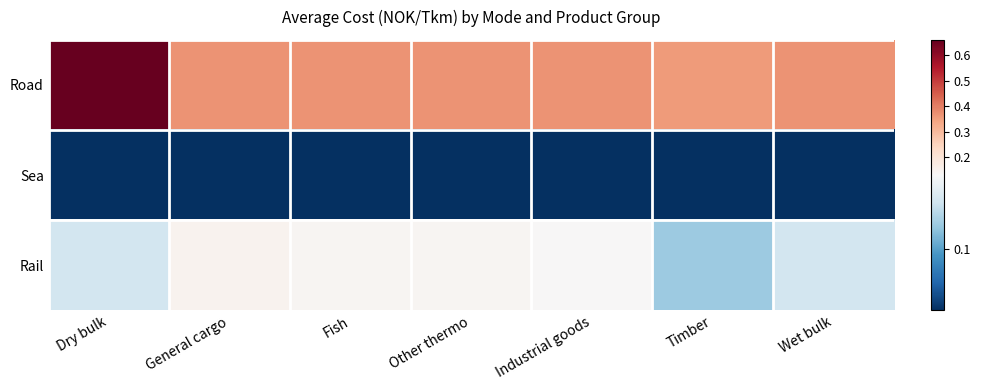

What is the total value across all series at Timber?

0.5